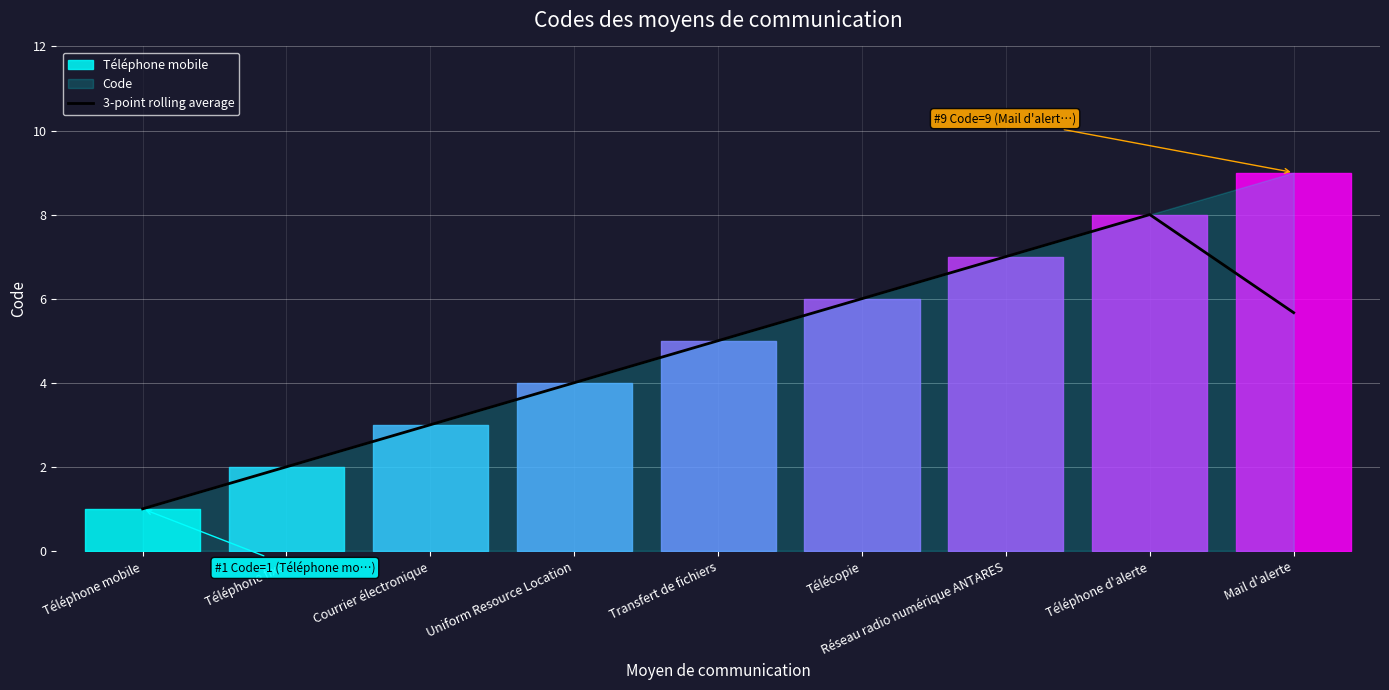

How many lines are shown in the chart?

1